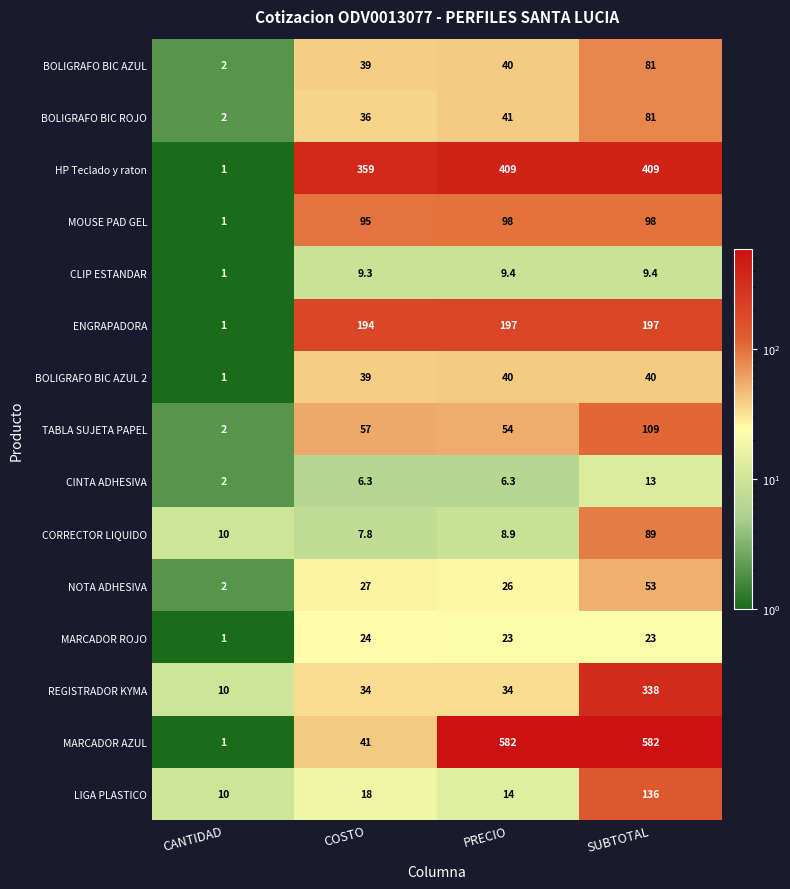

How many data points in ENGRAPADORA are less than 197?

2